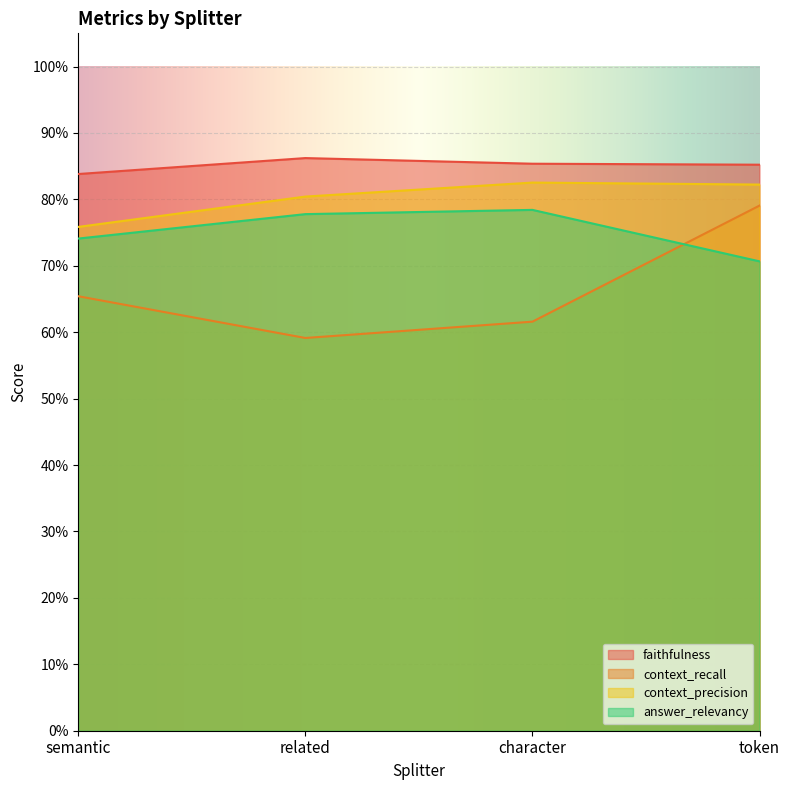

Is it true that answer_relevancy equals 0.8 at related?

True